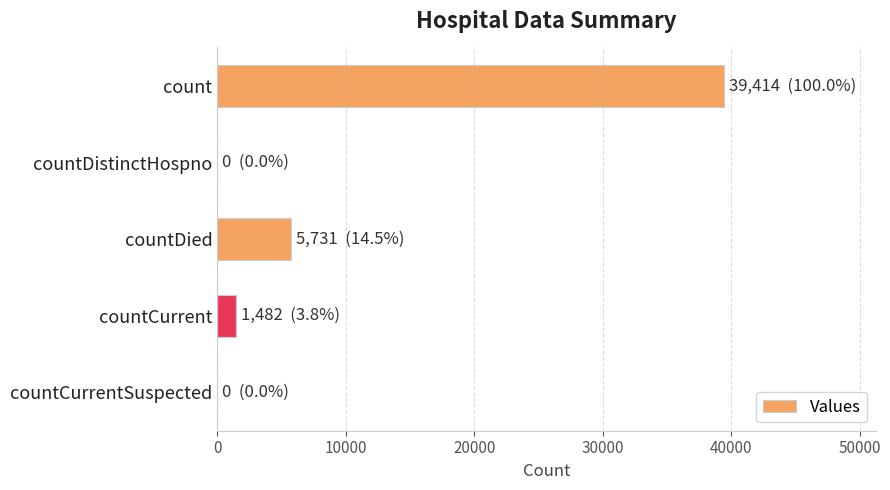

What is the greatest value displayed?

39414